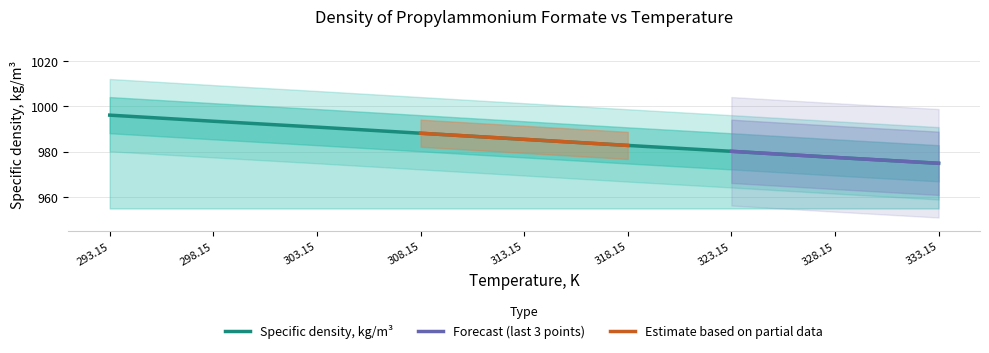

True or false: there are more than 2 points higher than both neighbors.

False